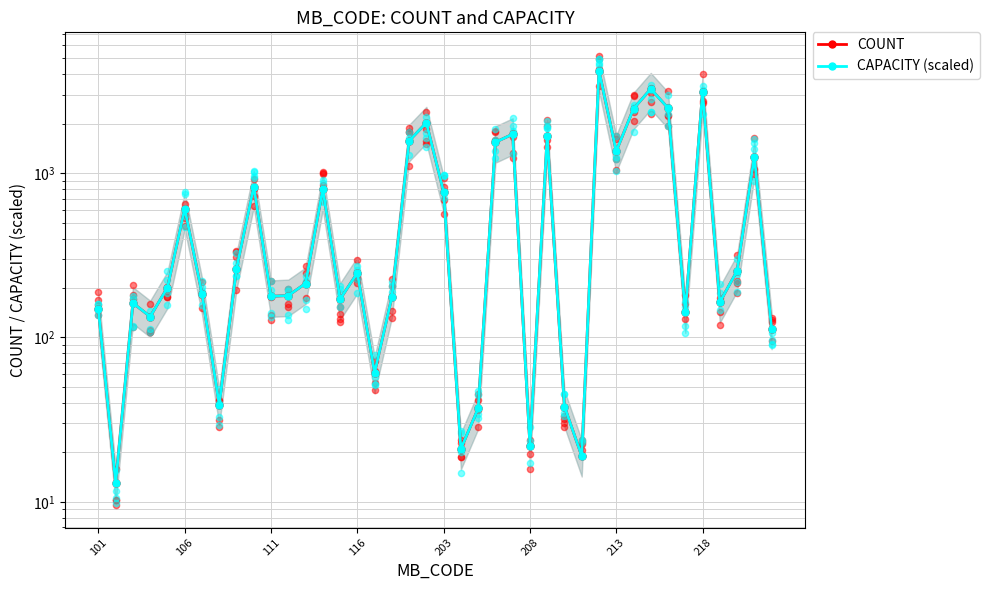

Which series contains the highest Y value?

COUNT